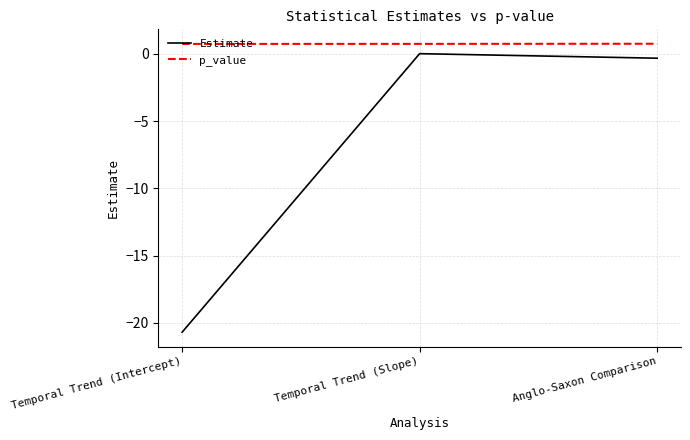

Rank the series at Temporal Trend (Slope) from highest to lowest value.

p_value, Estimate